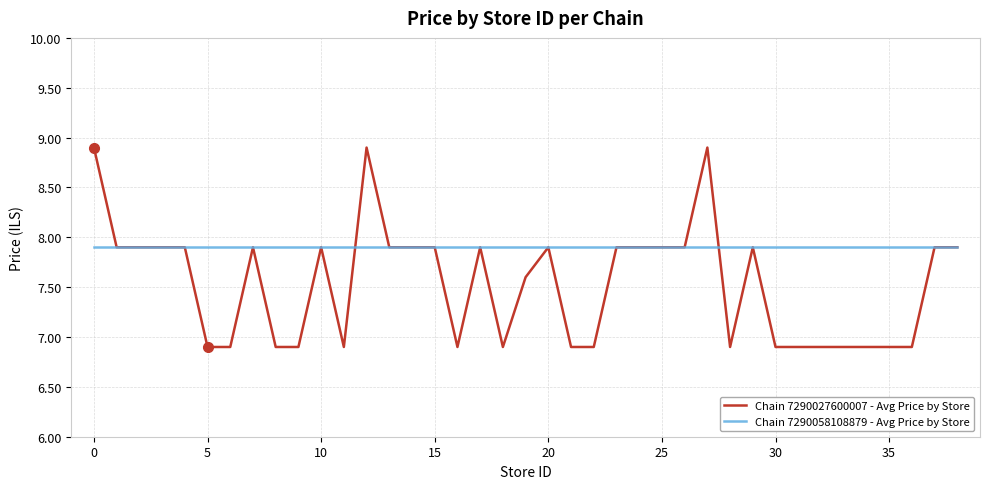

Which series has the largest total across all categories?

Chain 7290058108879 - Avg Price by Store